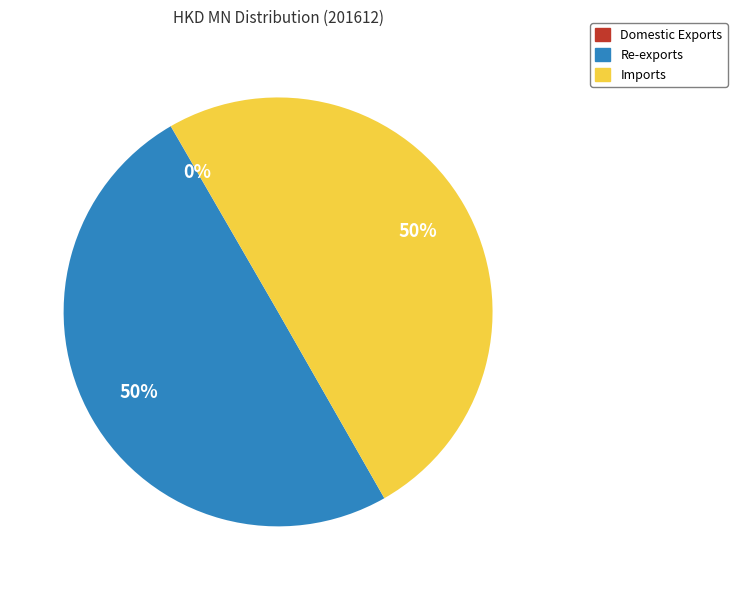

Do Re-exports and Imports together represent more than half of the pie?

Yes